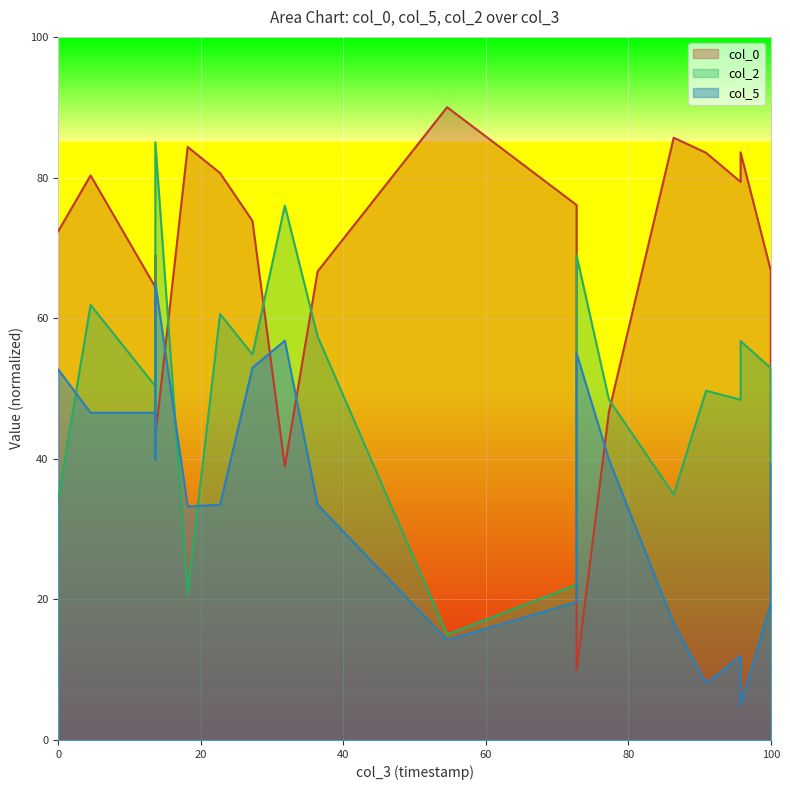

True or false: col_5 and col_2 intersect in this chart.

True